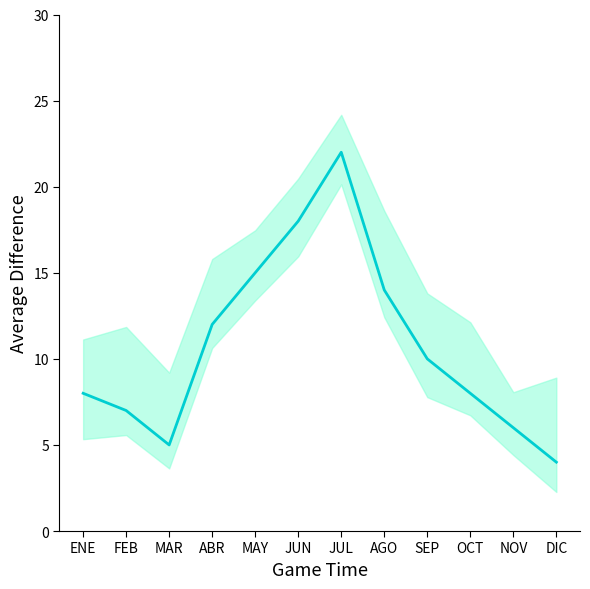

List the labels in order of value, largest first.

JUL, JUN, MAY, AGO, ABR, SEP, ENE, OCT, FEB, NOV, MAR, DIC